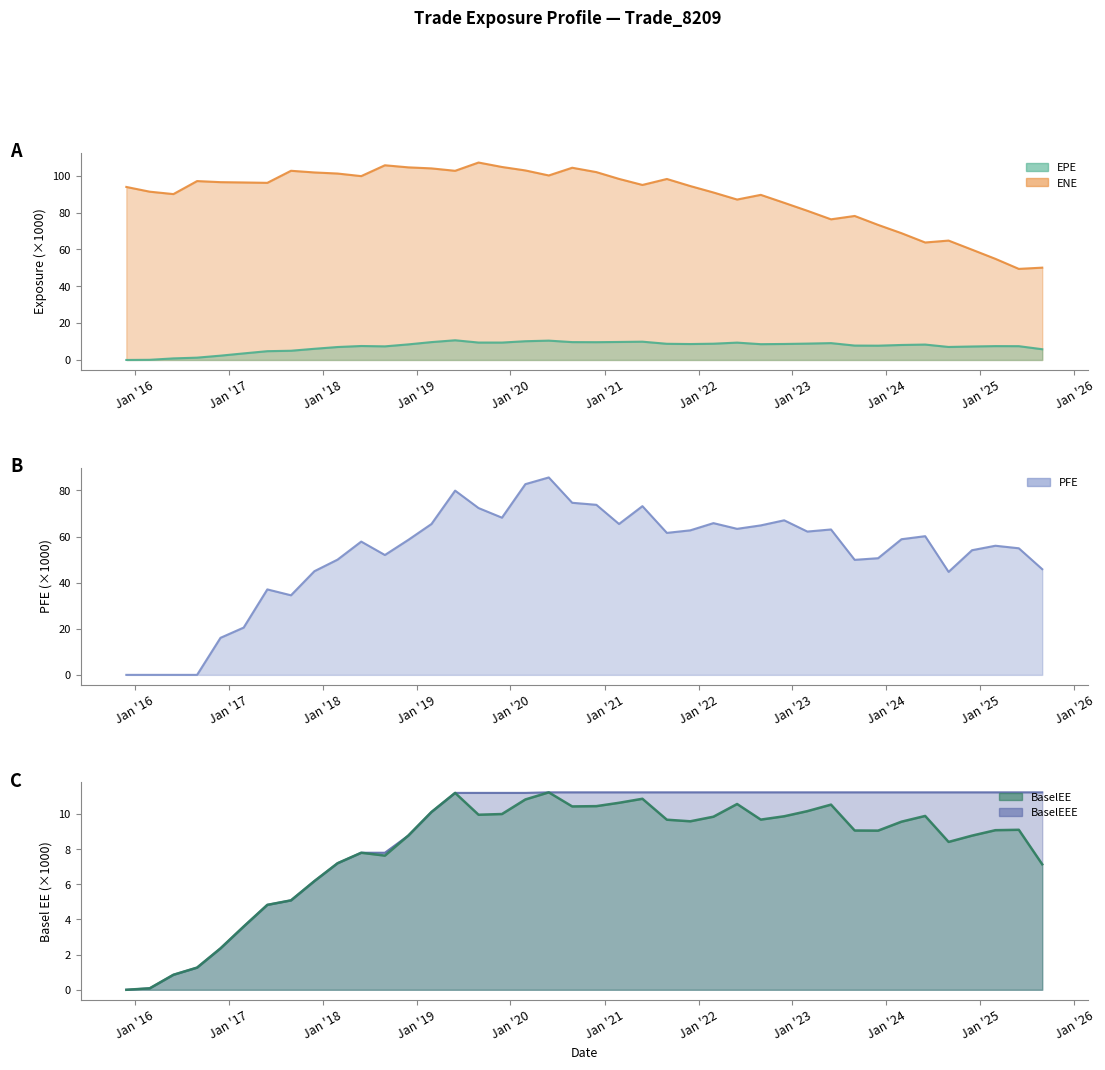

What is the total value across all series at 2020-11-30?

207.1